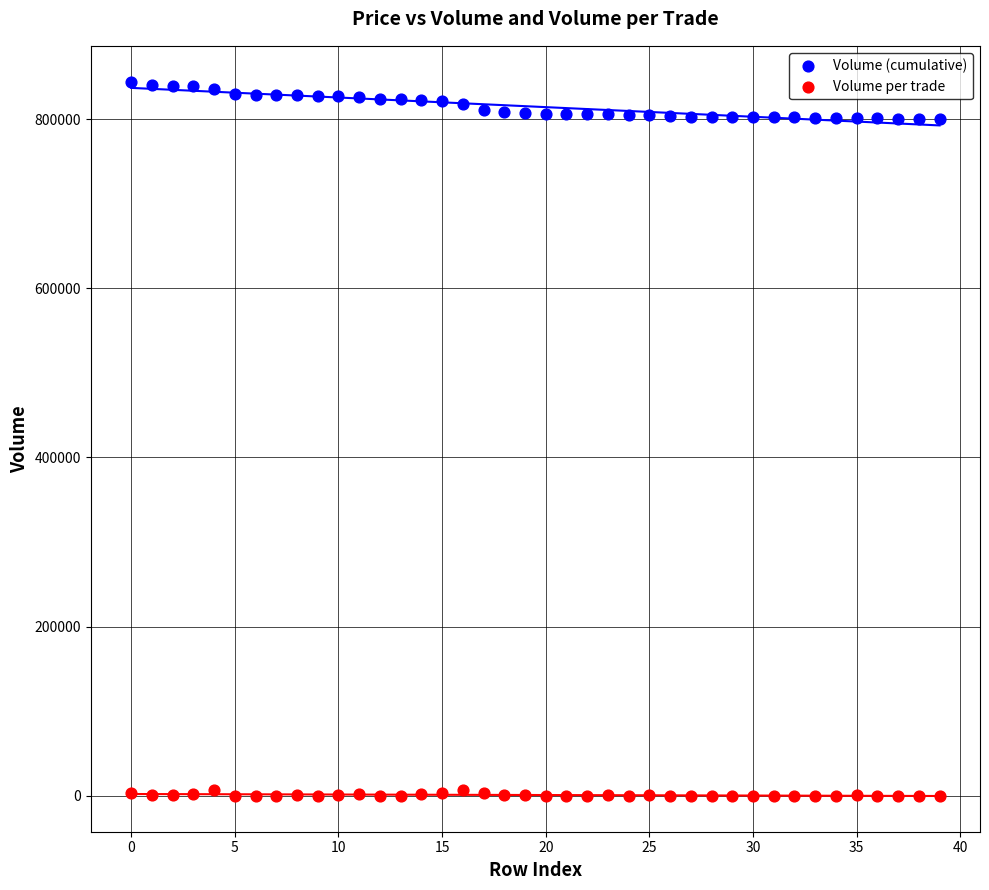

What are all the series names shown in the legend?

Volume (cumulative), Volume per trade